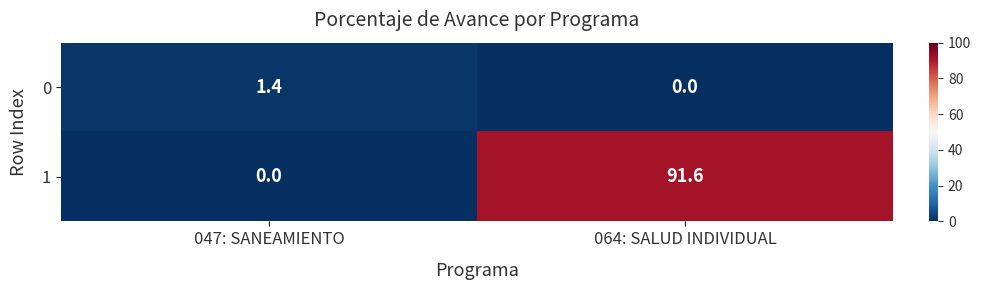

What is the sum of the 1 values at 047: SANEAMIENTO and 064: SALUD INDIVIDUAL?

91.6